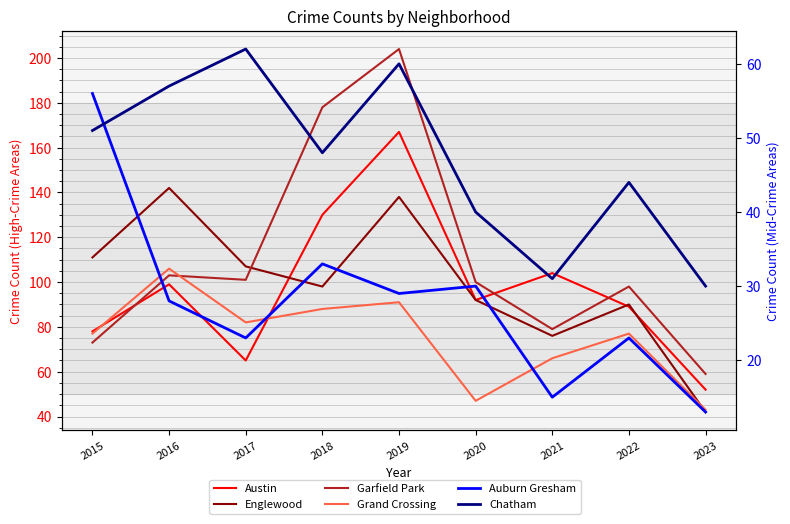

How many intersections are there between Grand Crossing and Garfield Park?

1